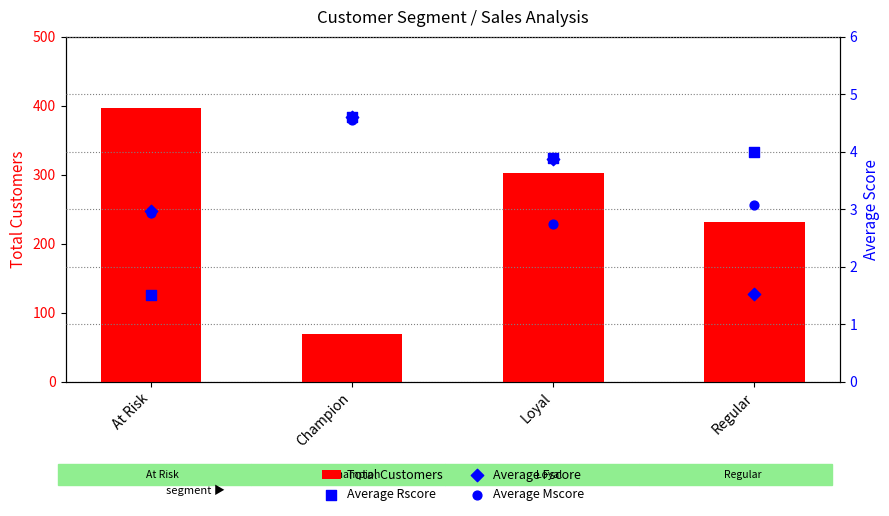

Which series has the largest total across all categories?

Total Customers